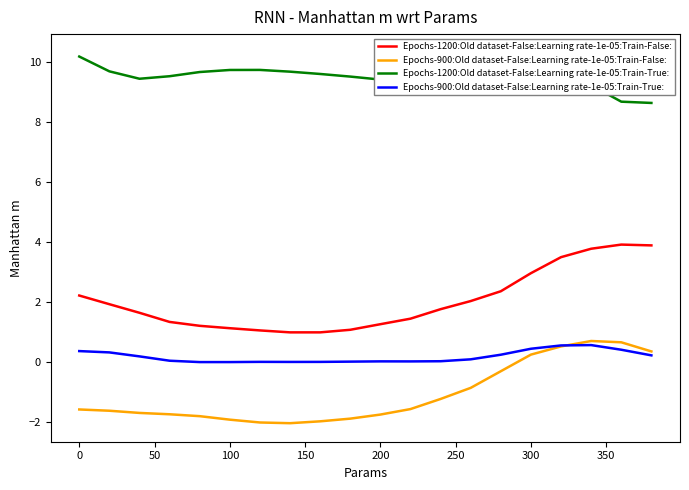

How many lines are shown in the chart?

4